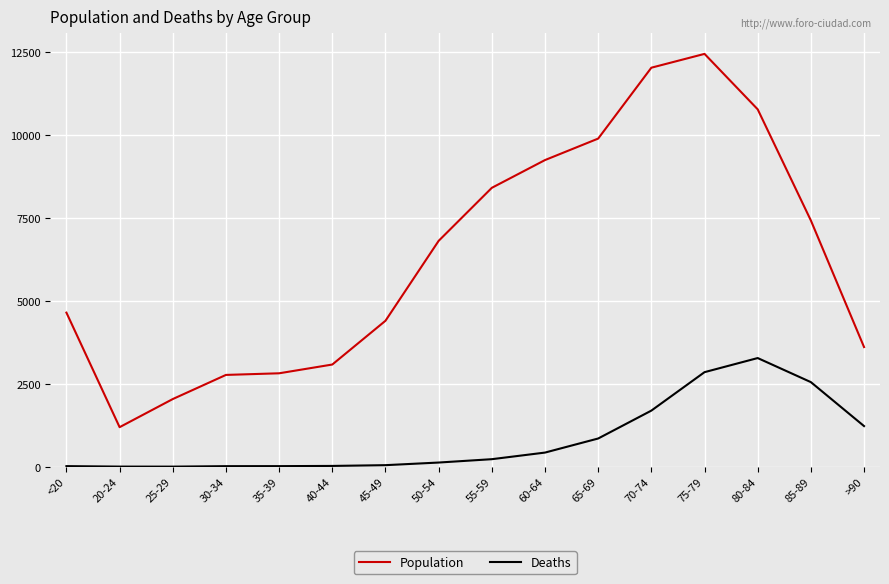

True or false: Deaths and Population intersect in this chart.

False